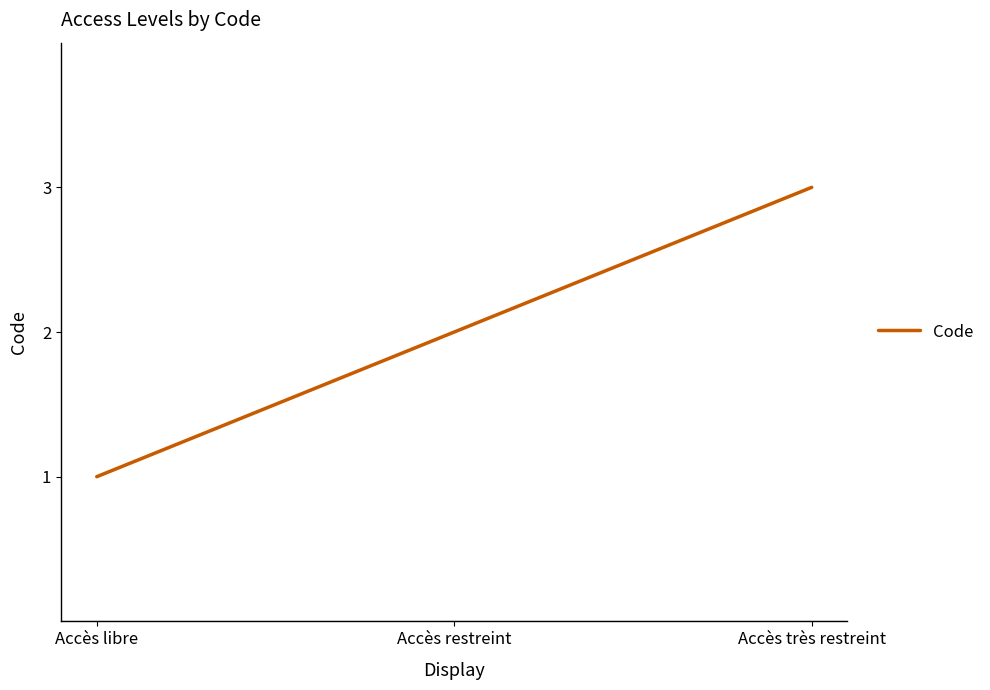

What is the smallest value displayed?

1